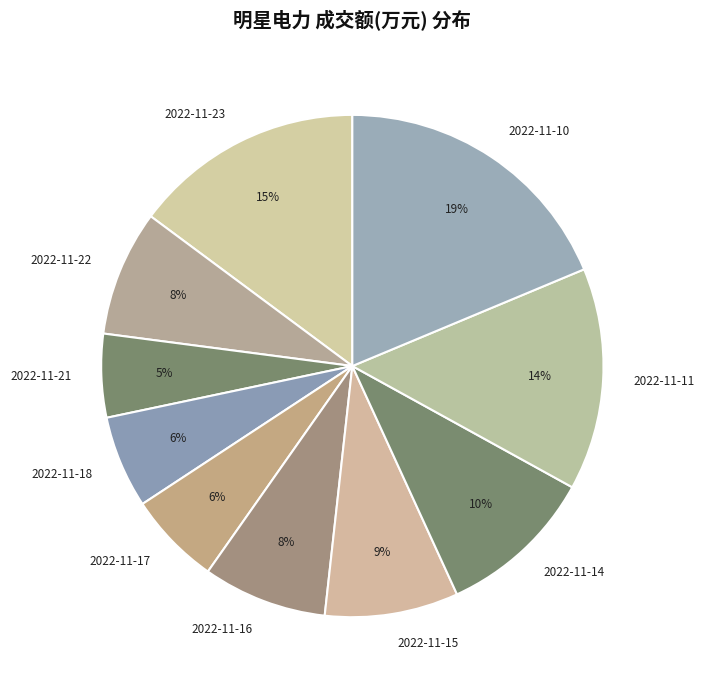

How many slices are in this pie chart?

10